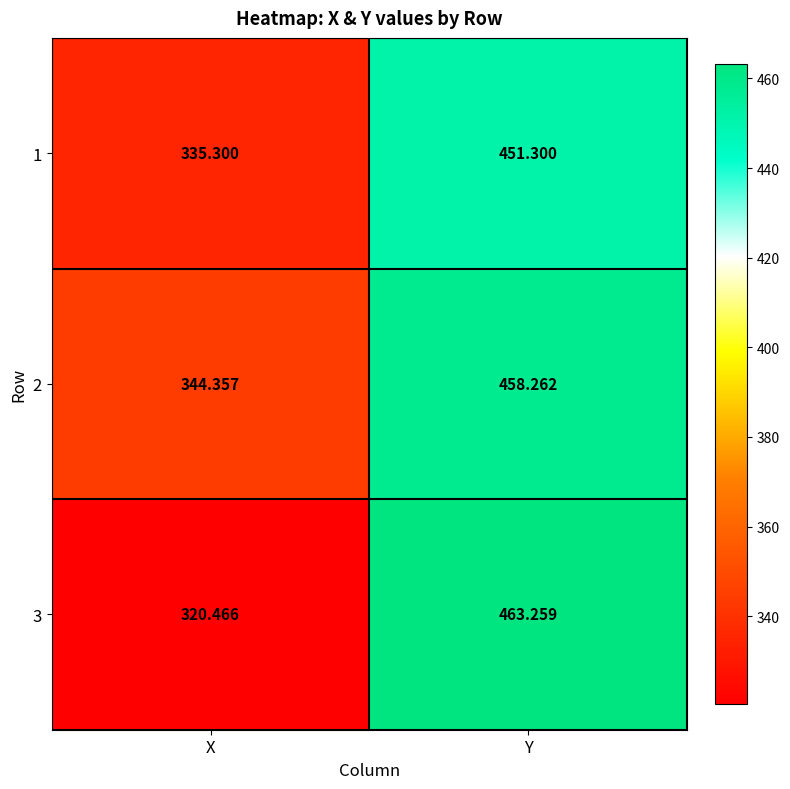

At which category is the sum across all series the highest?

Y